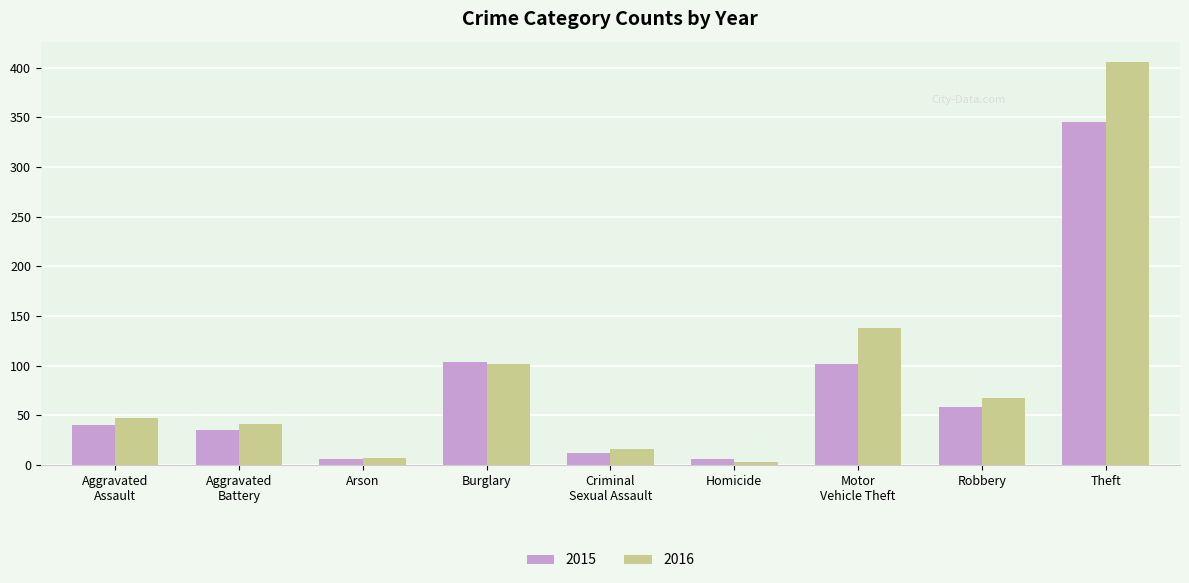

What is the maximum value for 2015?

345